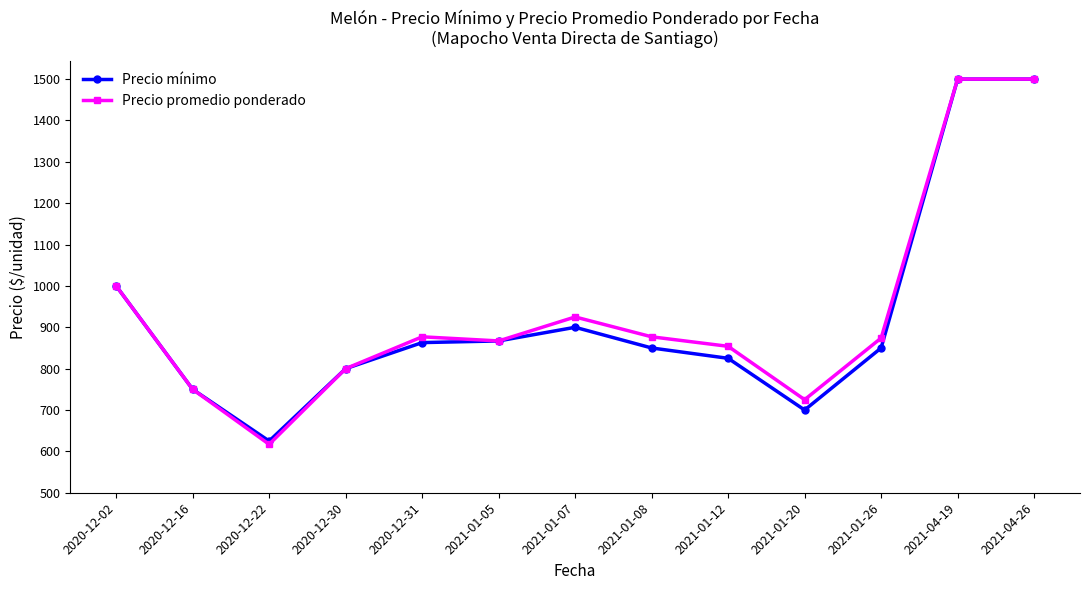

What is the difference between the second highest and second lowest values in the Precio mínimo series?

800